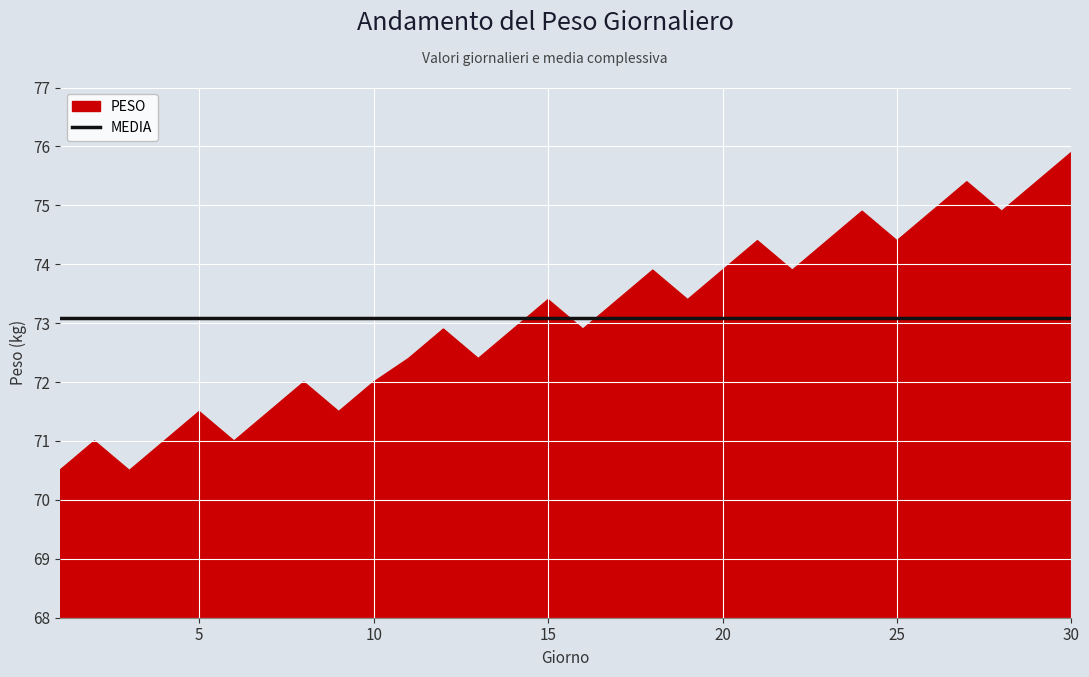

How many lines are shown in the chart?

2